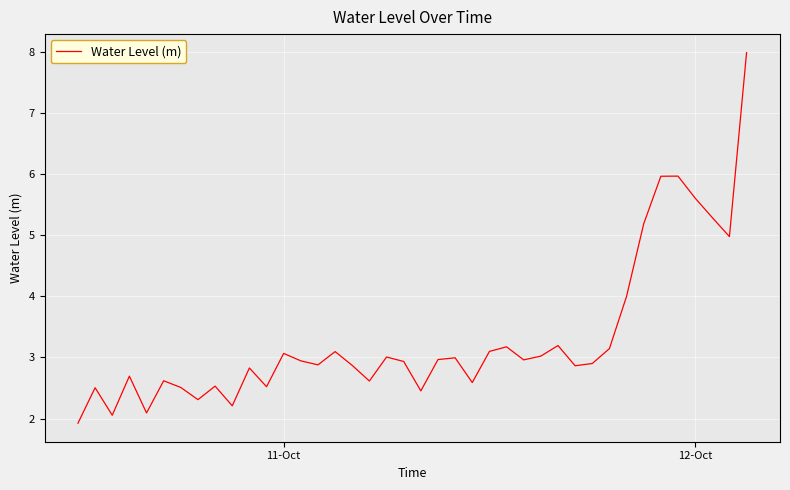

Does the chart display data point markers on the line(s)?

No